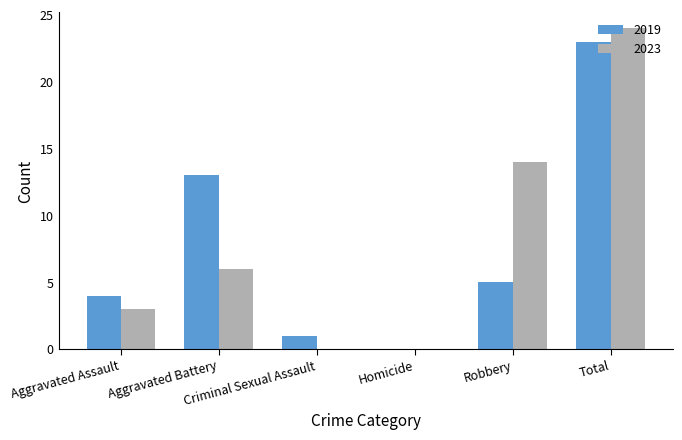

Reading right to left, list all the values displayed in this chart.

2019: 23	5	0	1	13	4
2023: 24	14	0	0	6	3